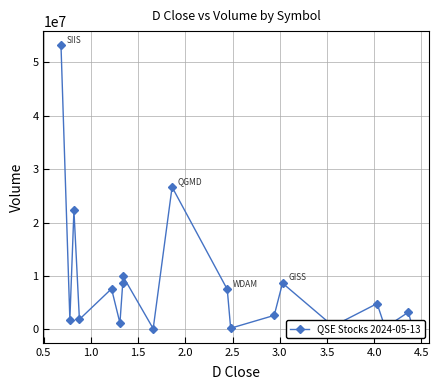

True or false: there are more than 2 points higher than both neighbors.

True